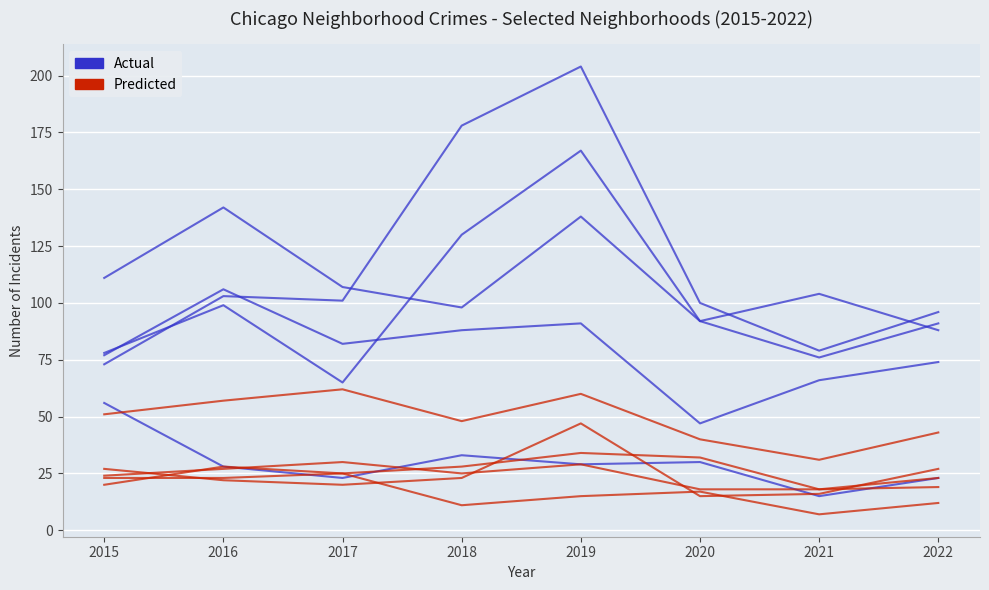

How many data points in Predicted are less than 17?

4